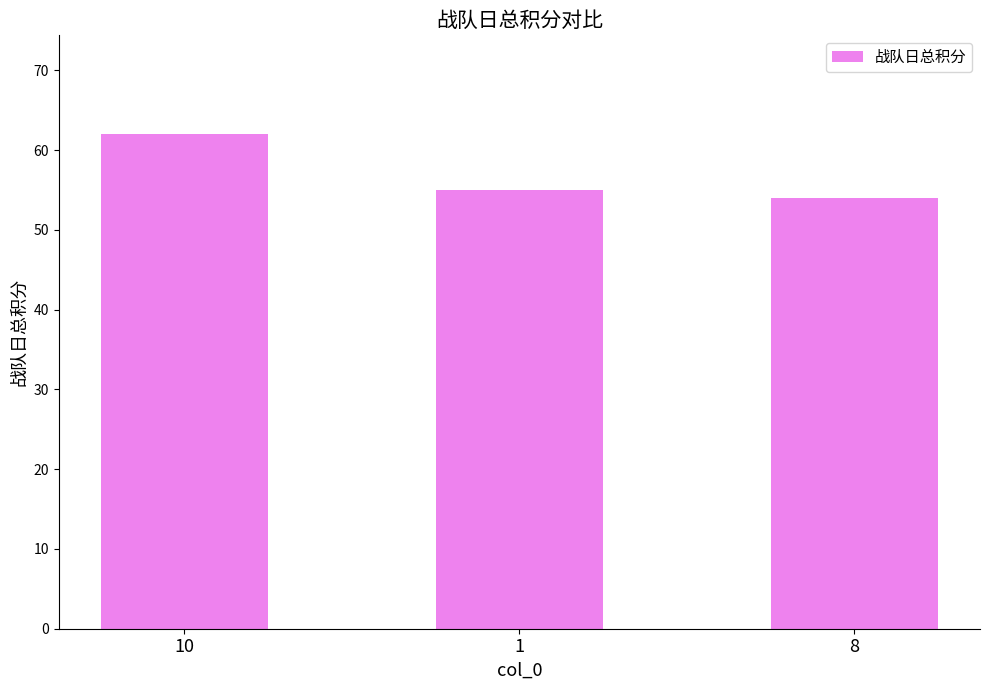

List the labels in order of value, smallest first.

8, 1, 10